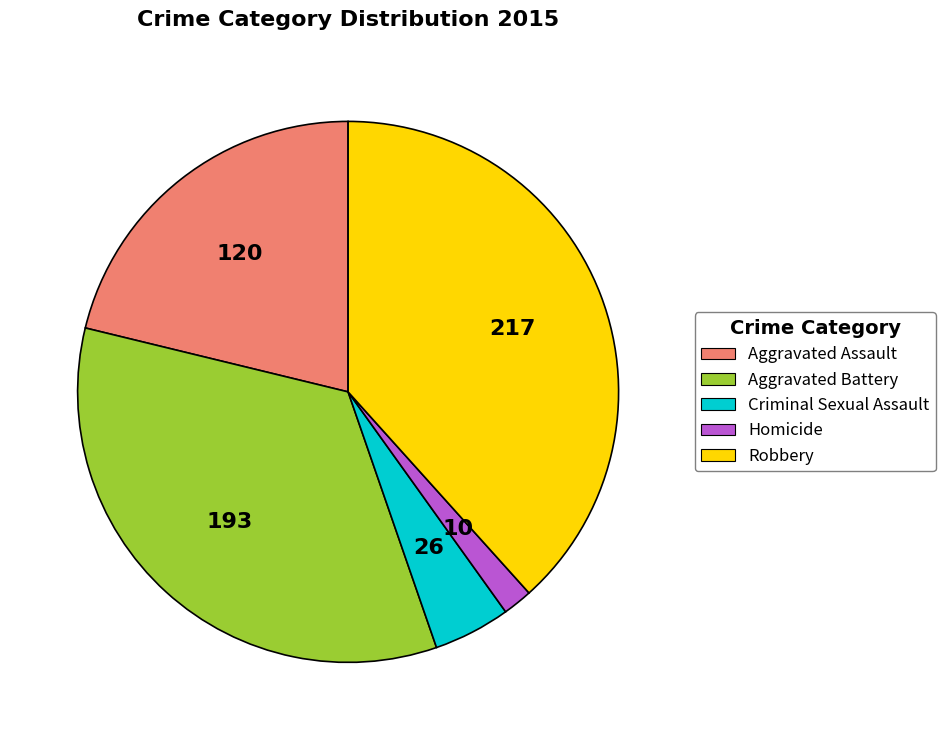

Is Aggravated Assault the majority of the pie?

No